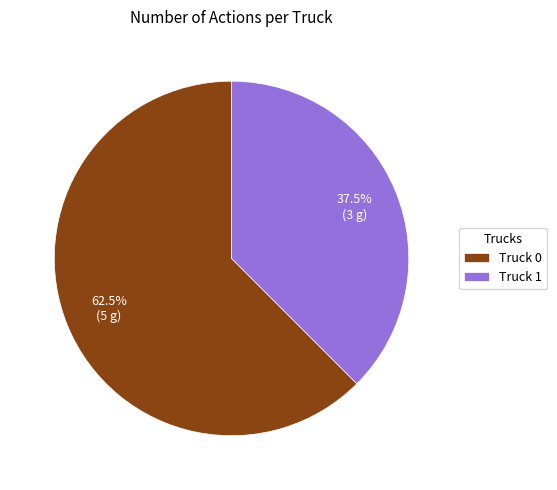

Does any single category account for the majority?

Yes